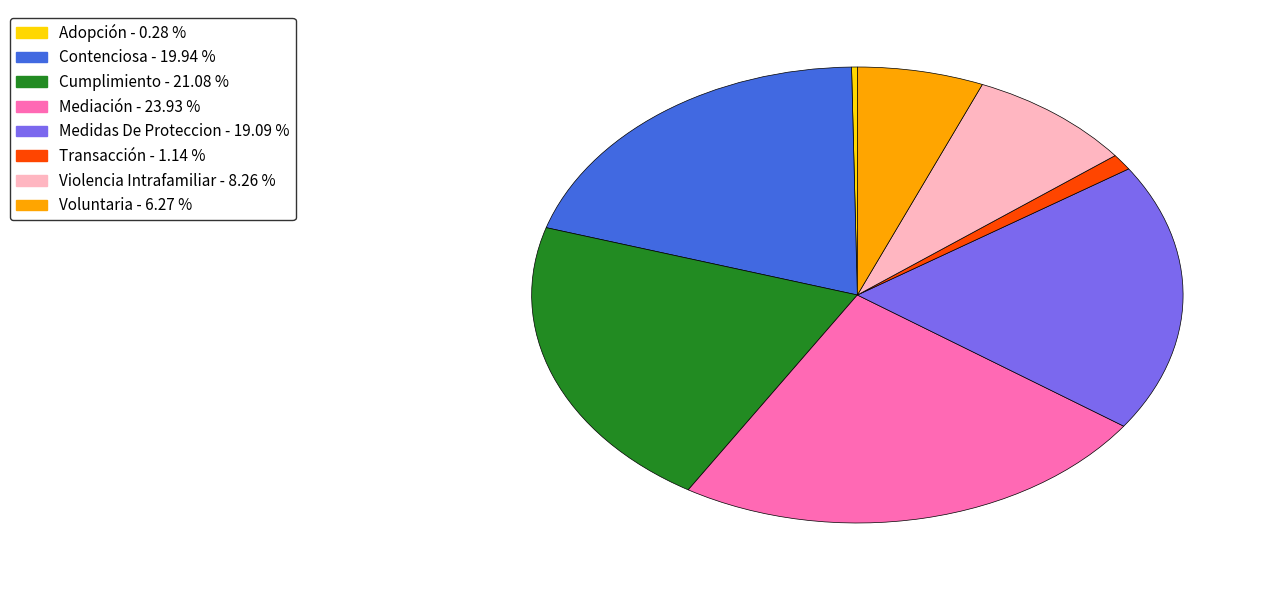

Is there any slice that represents more than half of the pie?

No